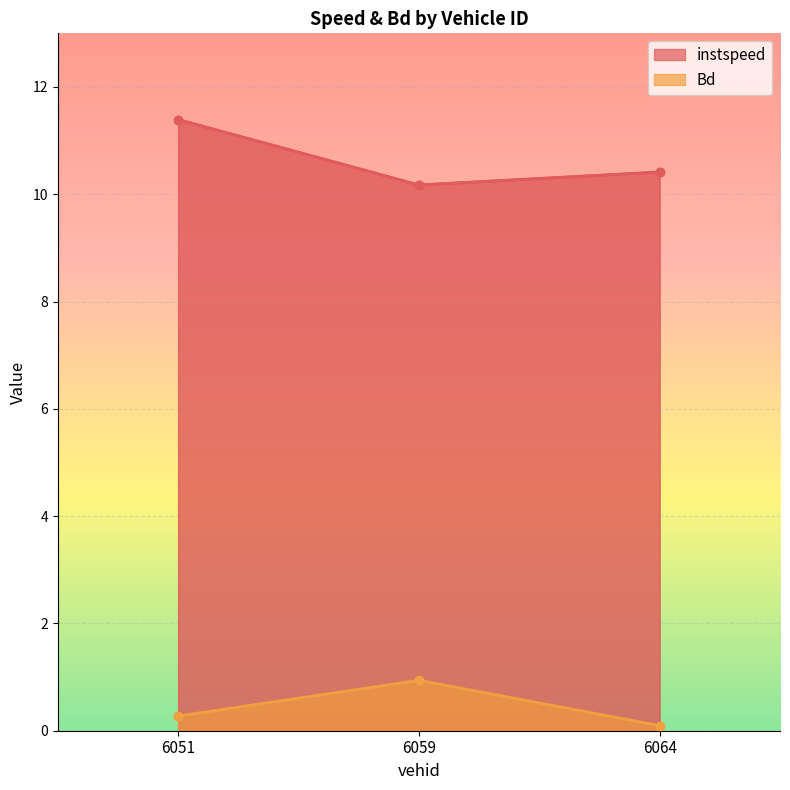

Read the Bd value at 6059.0.

0.9